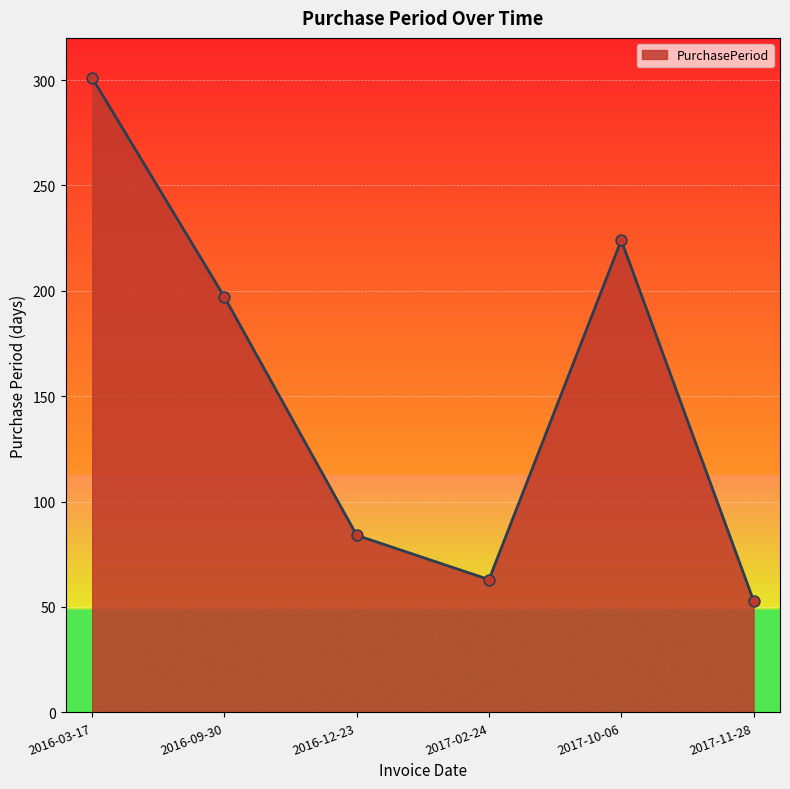

Which has a higher value, 2017-02-24 or 2016-03-17?

2016-03-17